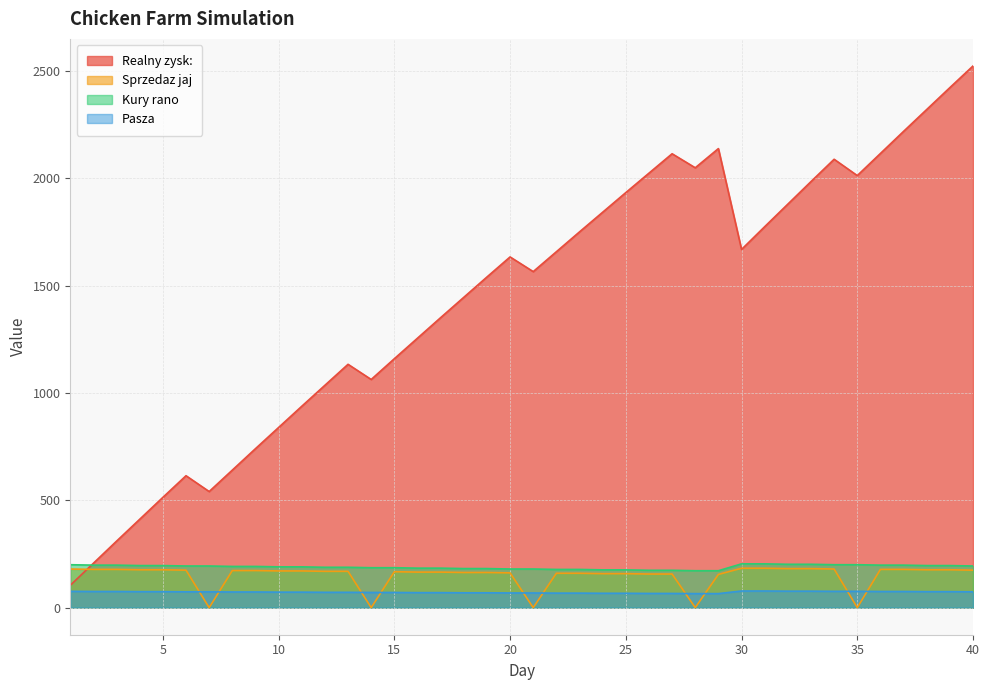

What is the value of the Sprzedaz jaj point at the 2nd from the left?

178.2